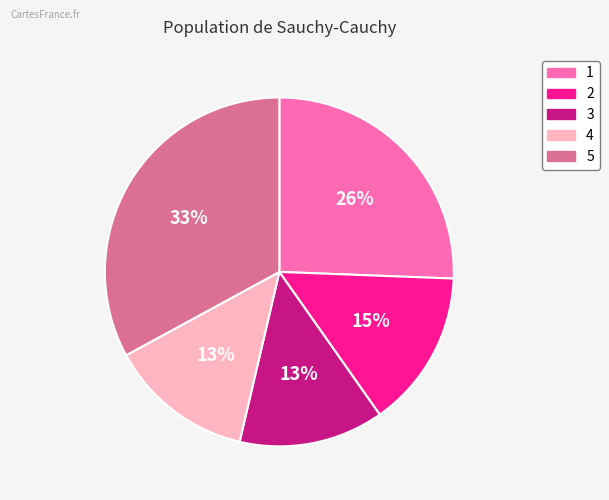

Approximately how many times larger is the value at 2 compared to 1?

0.6